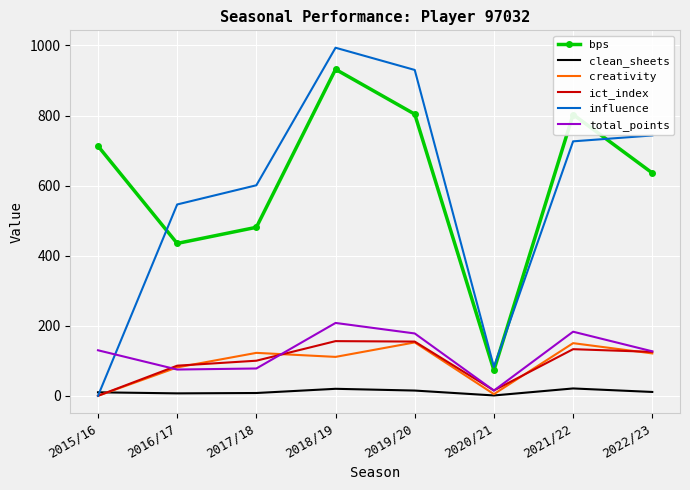

Where is bps nearest to the value 502?

2017/18